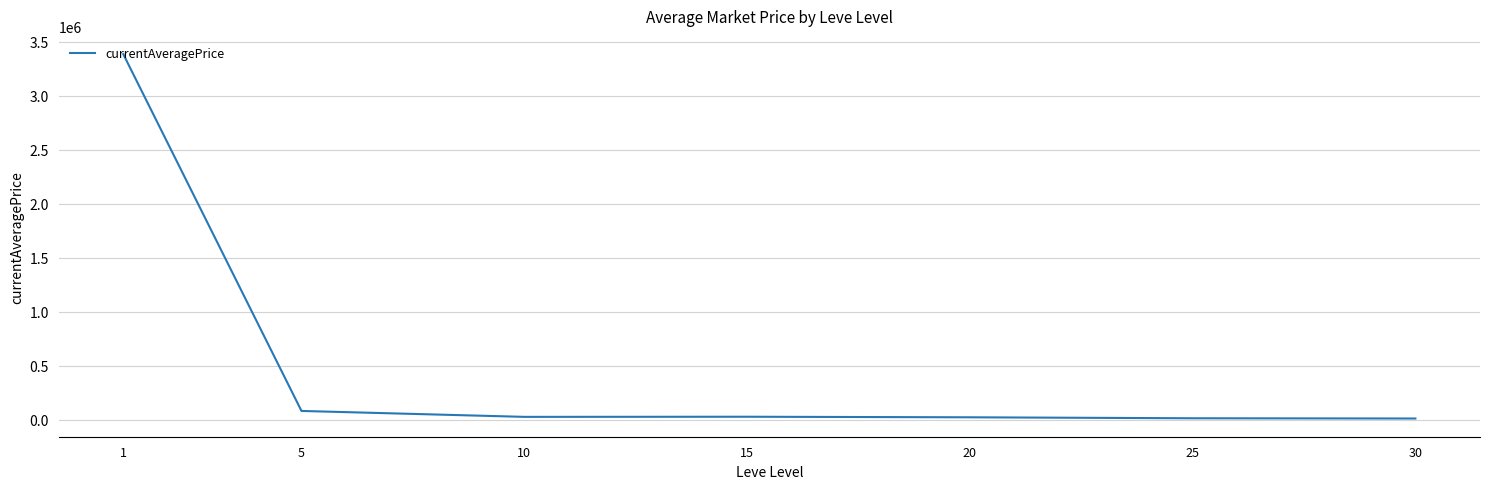

What is the maximum value shown in the chart?

3384947.2